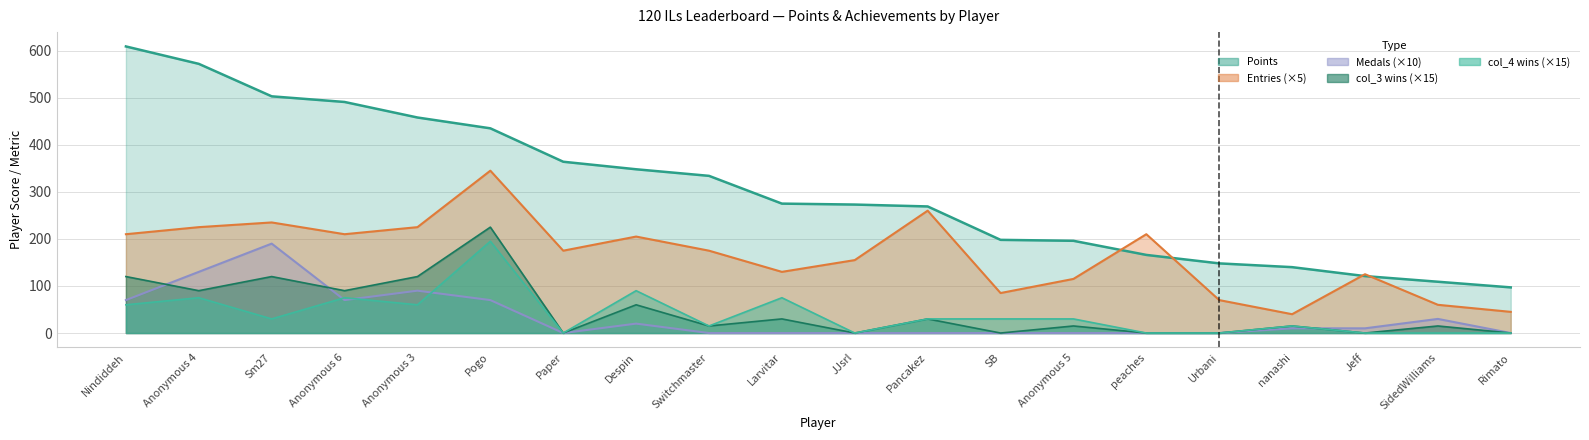

Reading right to left, extract all data points from this chart.

Points: 97	109	121	140	148	166	196	198	269	273	275	334	348	364	435	458	491	503	572	609
Medals: 0	30	10	10	0	0	0	0	0	0	0	0	20	0	70	90	70	190	130	70
col_3: 0	15	0	15	0	0	15	0	30	0	30	15	60	0	225	120	90	120	90	120
col_4: 0	0	0	15	0	0	30	30	30	0	75	15	90	0	195	60	75	30	75	60
Entries: 45	60	125	40	70	210	115	85	260	155	130	175	205	175	345	225	210	235	225	210